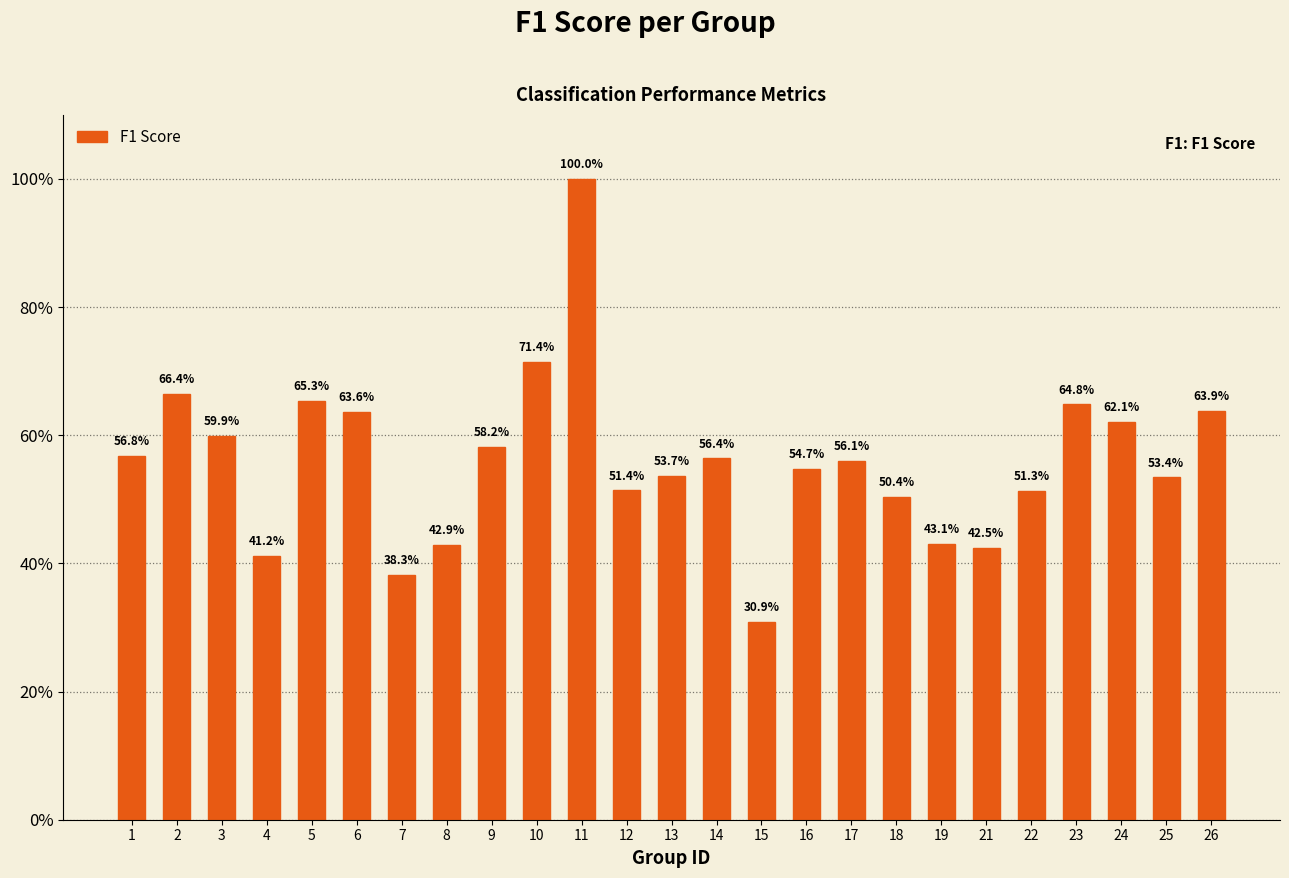

Reading left to right, list all the values displayed in this chart.

1=0.6	2=0.7	3=0.6	4=0.4	5=0.7	6=0.6	7=0.4	8=0.4	9=0.6	10=0.7	11=1.0	12=0.5	13=0.5	14=0.6	15=0.3	16=0.5	17=0.6	18=0.5	19=0.4	21=0.4	22=0.5	23=0.6	24=0.6	25=0.5	26=0.6